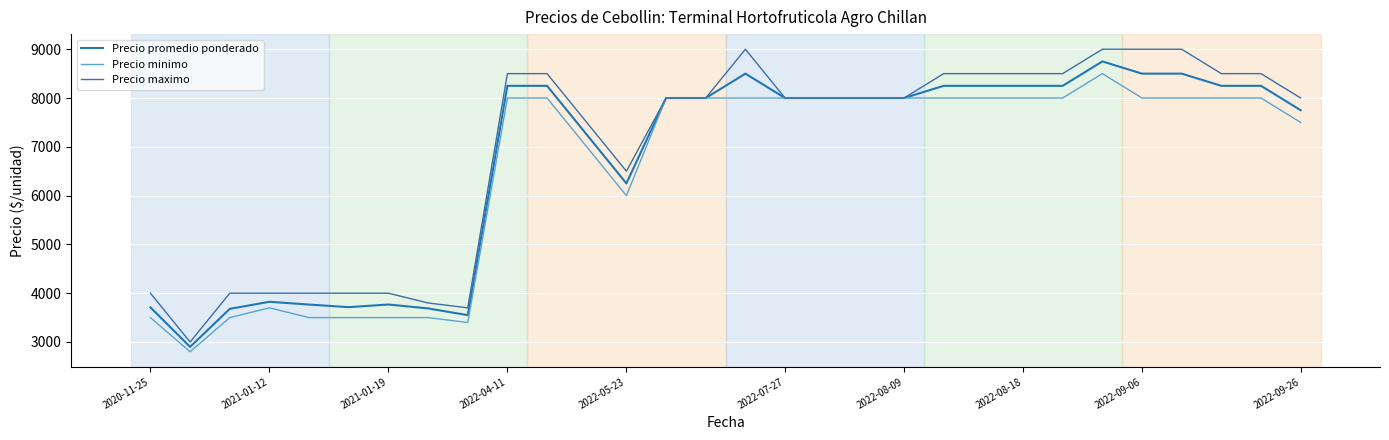

True or false: Precio minimo and Precio maximo intersect in this chart.

False